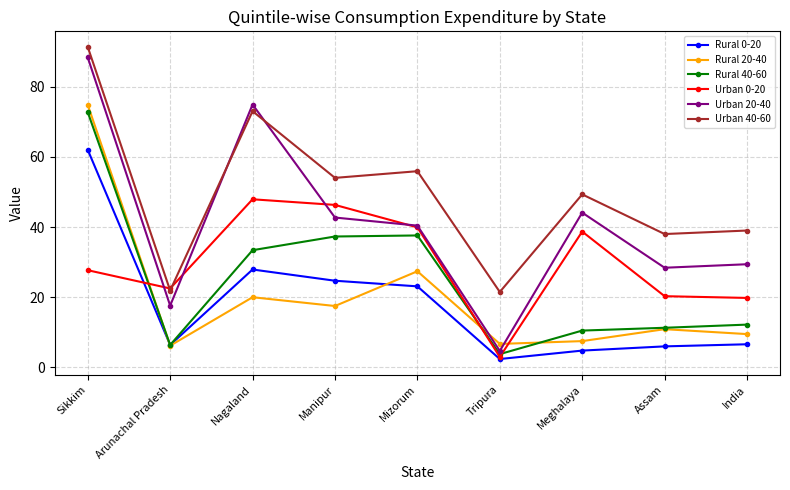

What is the spread (max minus min) of values at Sikkim?

63.6